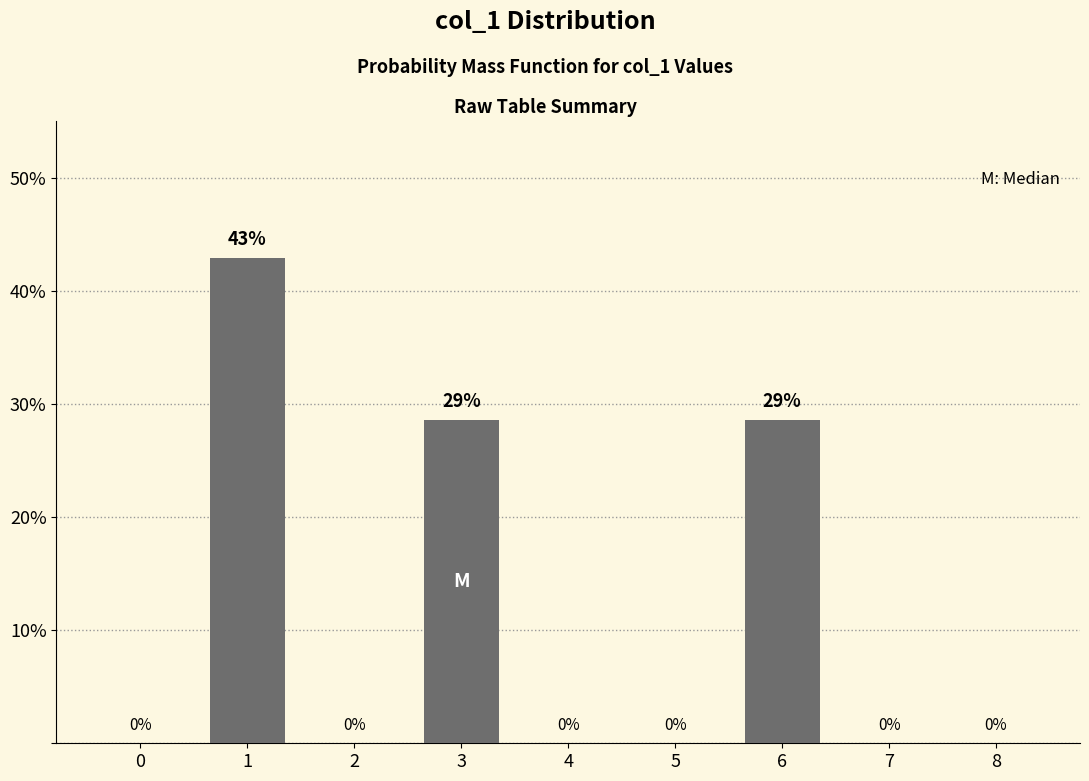

Between 3 and 4, which is larger?

3